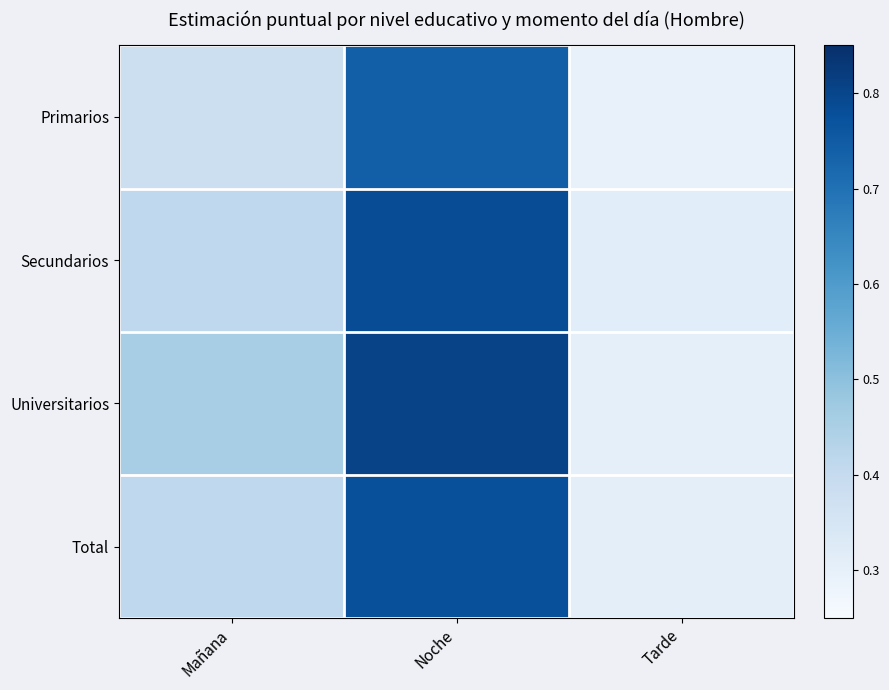

Which series has the widest spread of values?

Universitarios